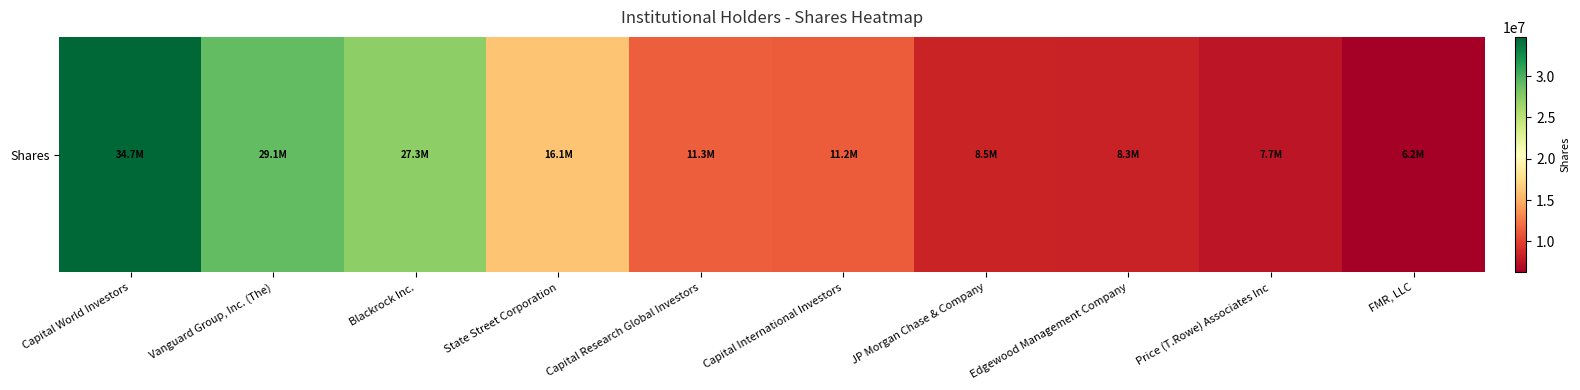

What is the sum of all values?

160346786